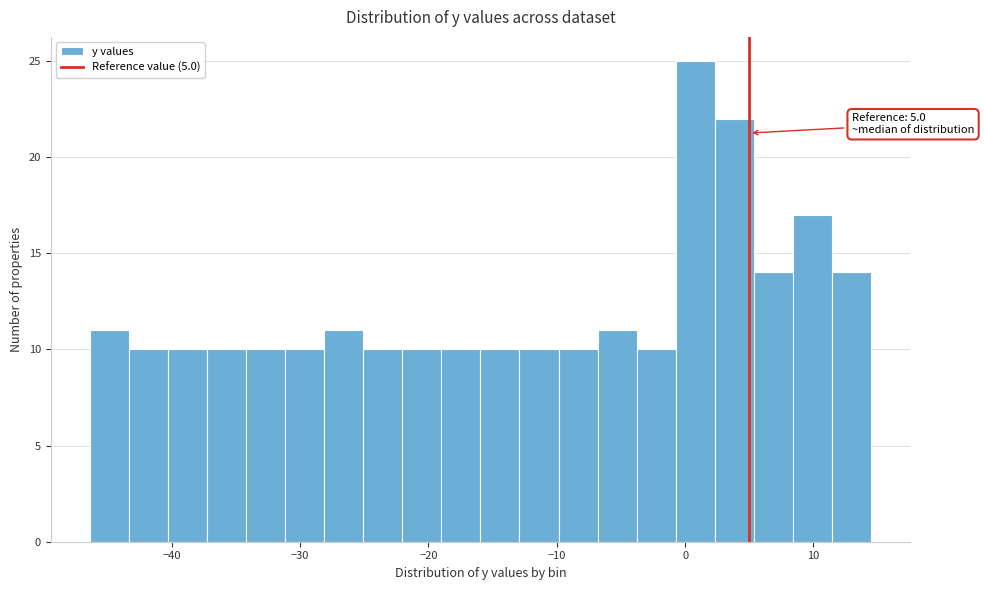

Around what value on the x-axis is the tallest bar? Give the approximate position of its centre, as read against the axis.

1